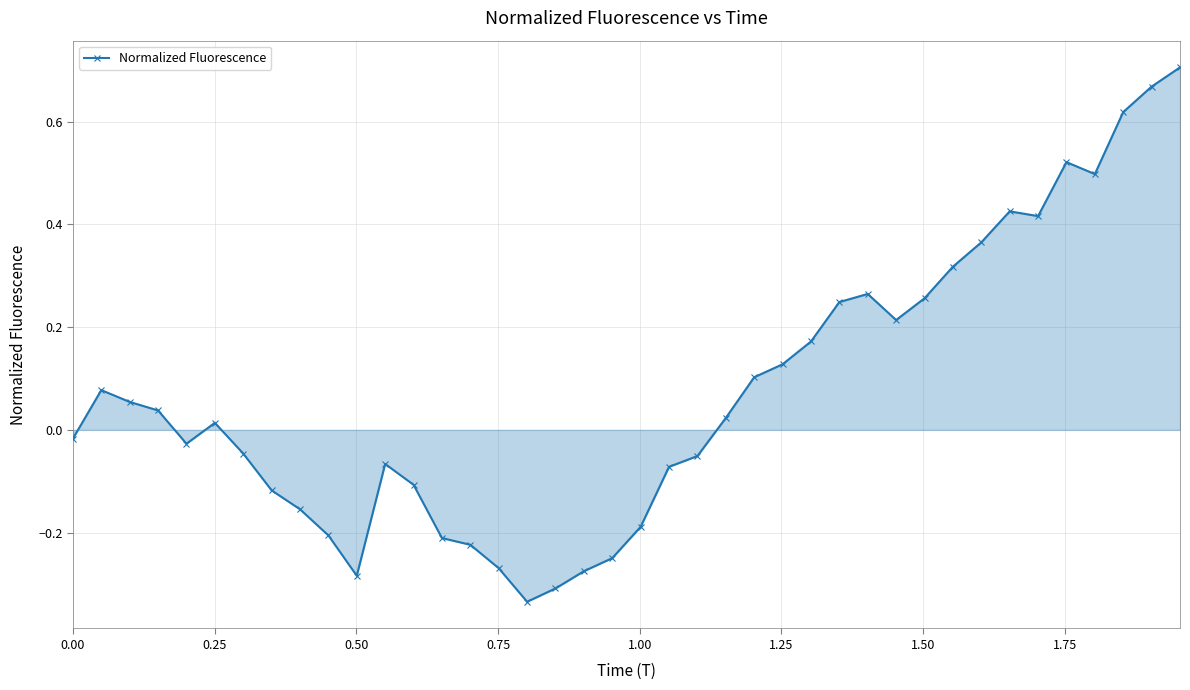

What is the difference between the maximum and second lowest values?

1.0